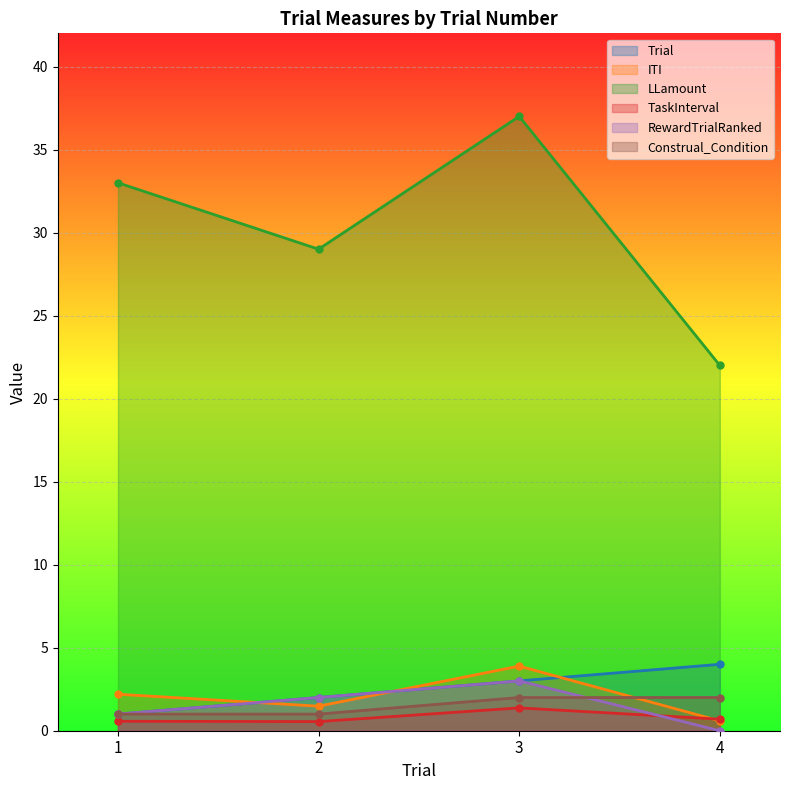

What is the value of the TaskInterval point at the 3rd from the left?

1.4